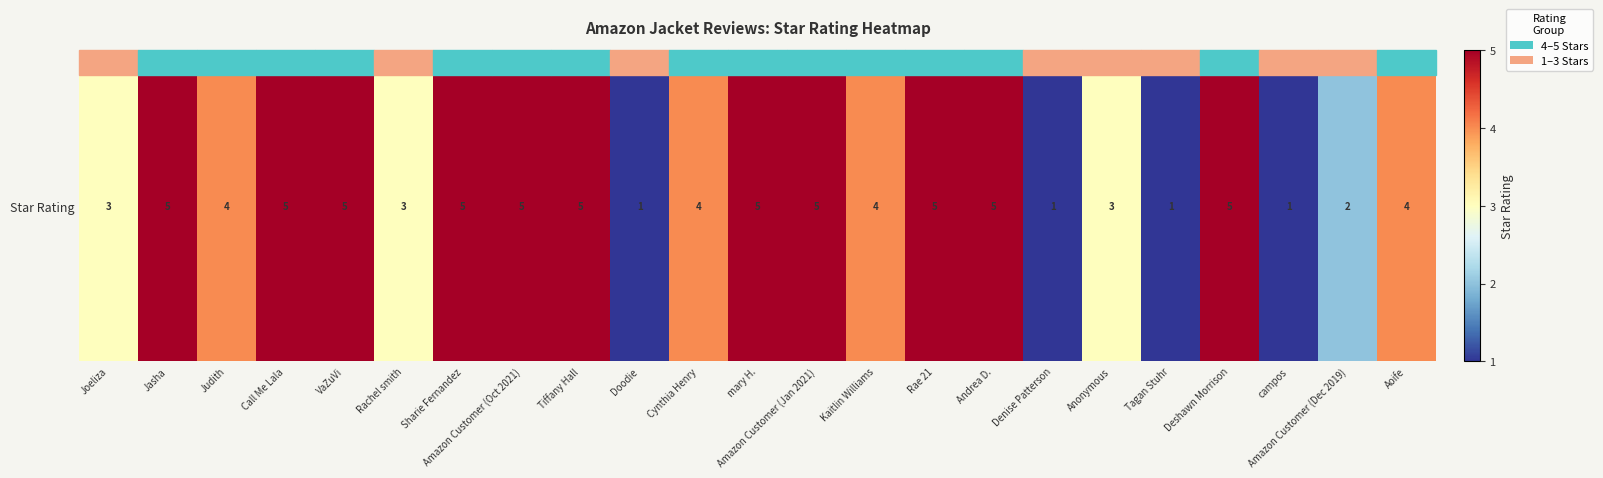

What is the sum of the values at Cynthia Henry and campos?

5